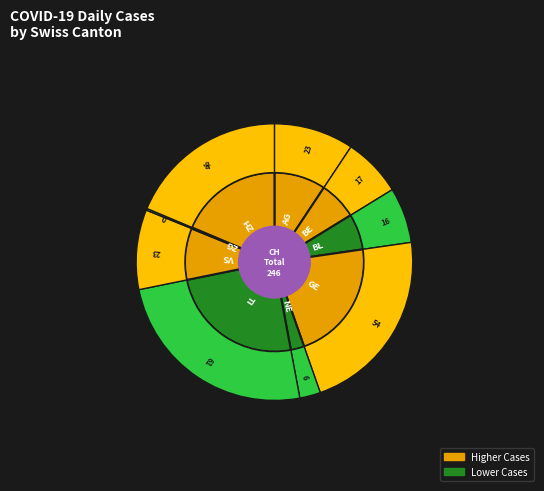

To the nearest percent, what is the average slice percentage?

11%